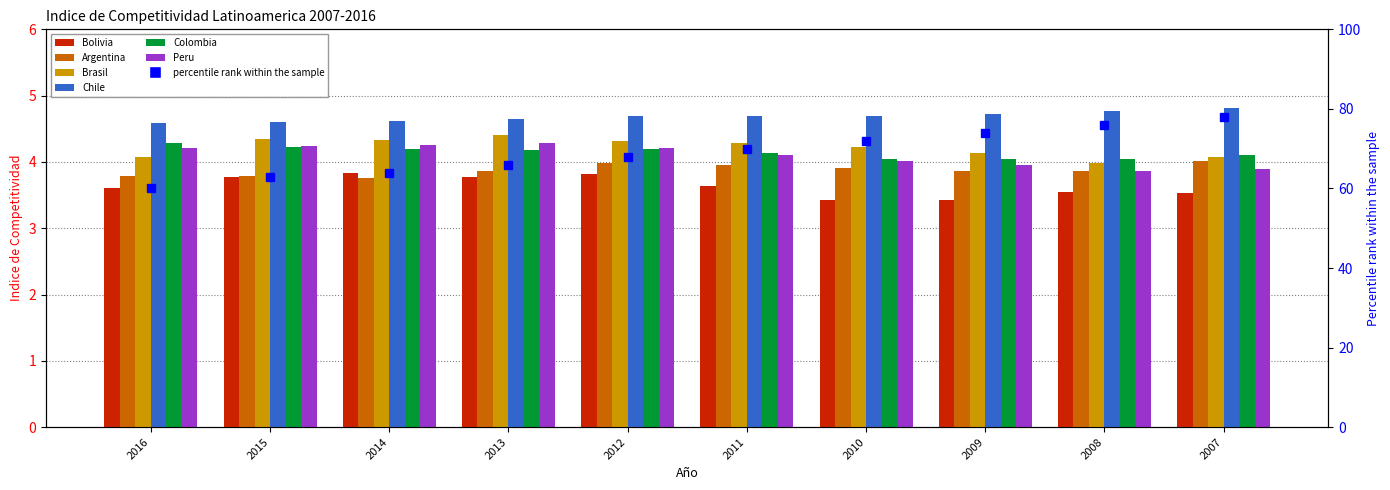

Read the Colombia value at 2008.

4.0